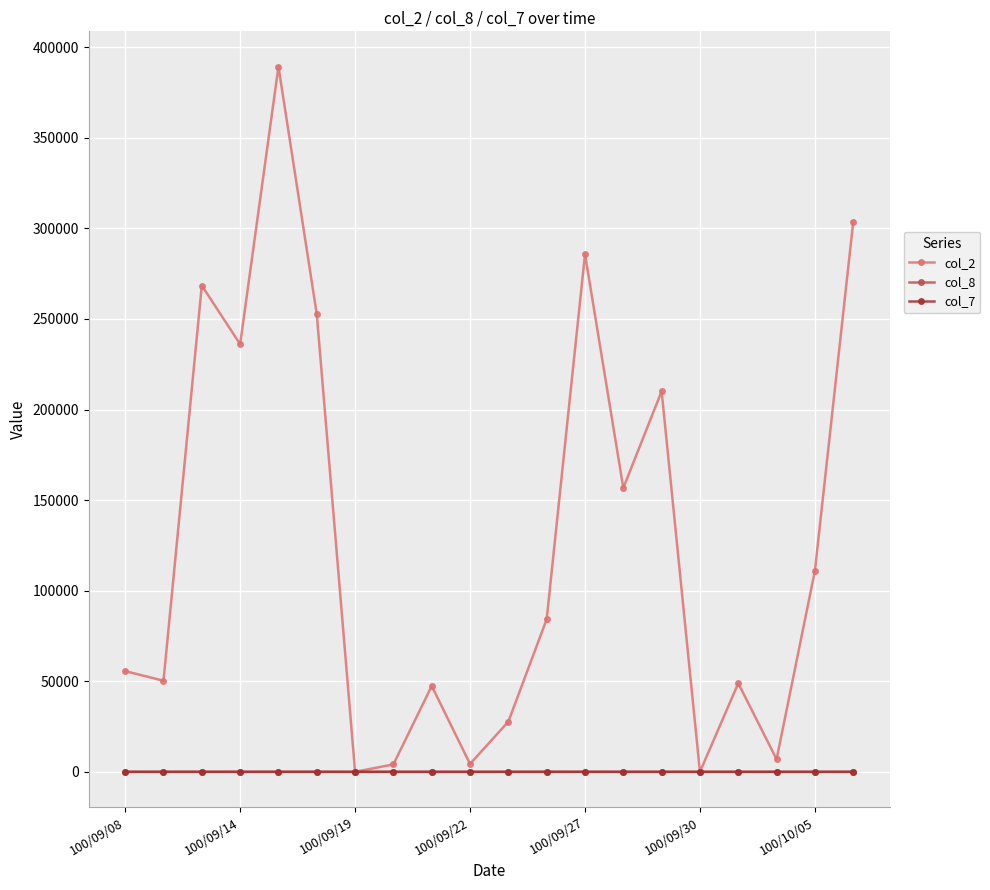

What is the difference between the maximum and second lowest values in the col_7 series?

0.2